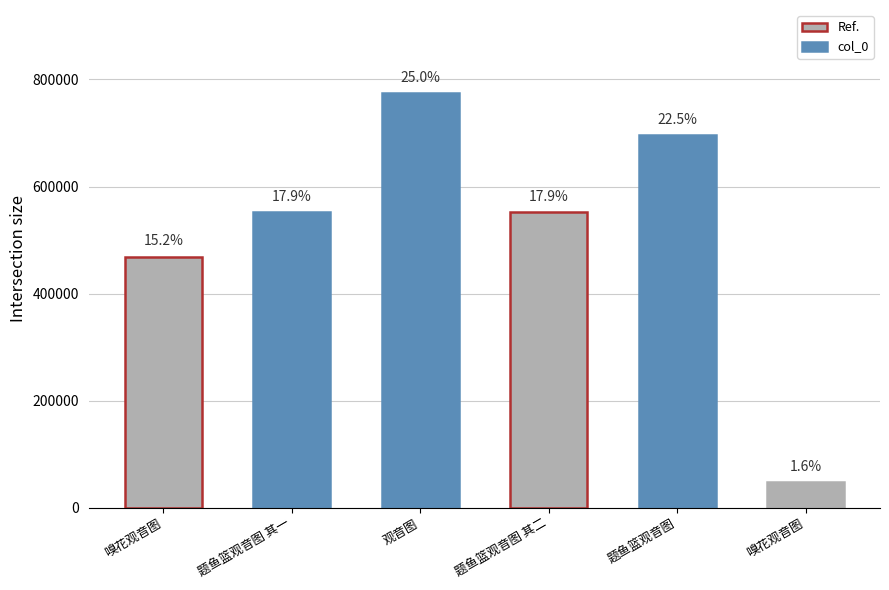

Where is the data nearest to the value 411487?

嗅花观音图